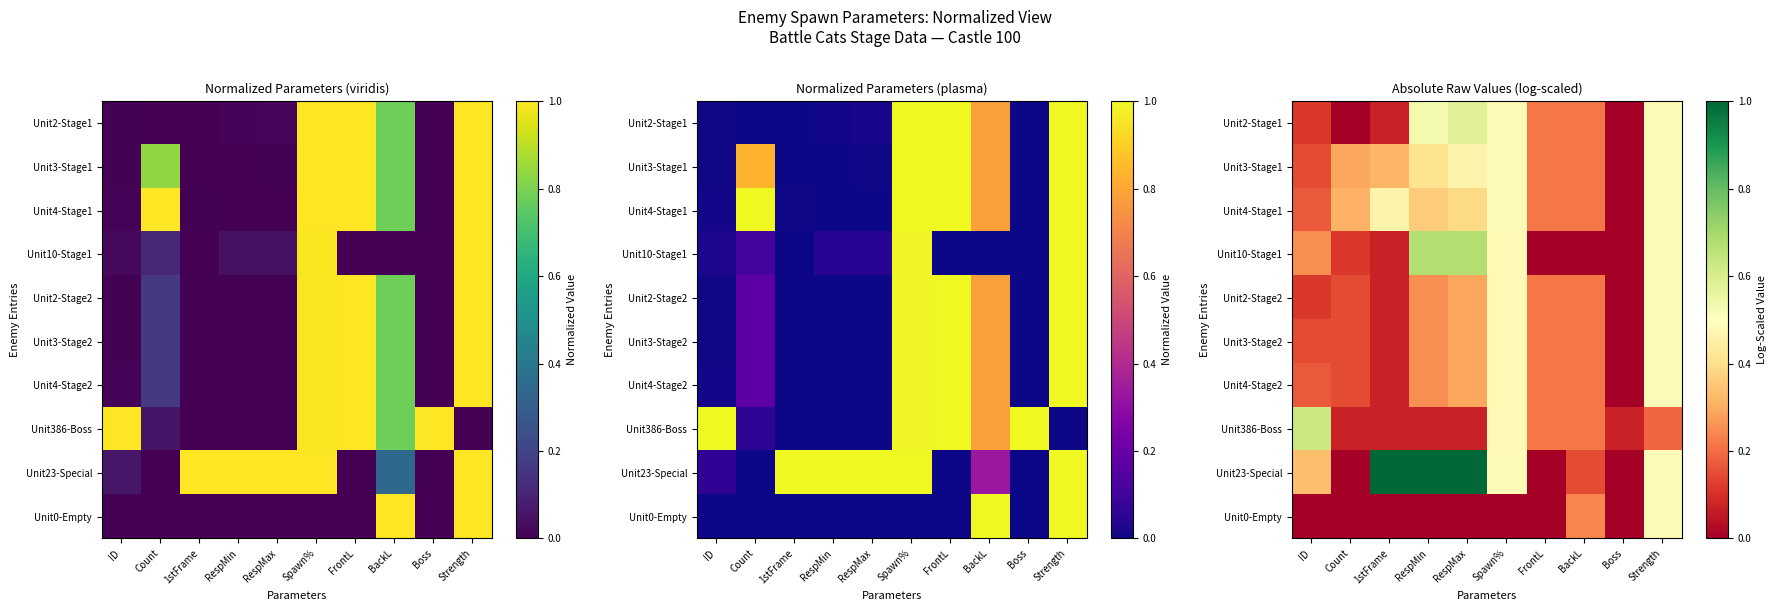

Which has a higher value, Count or BackL?

BackL